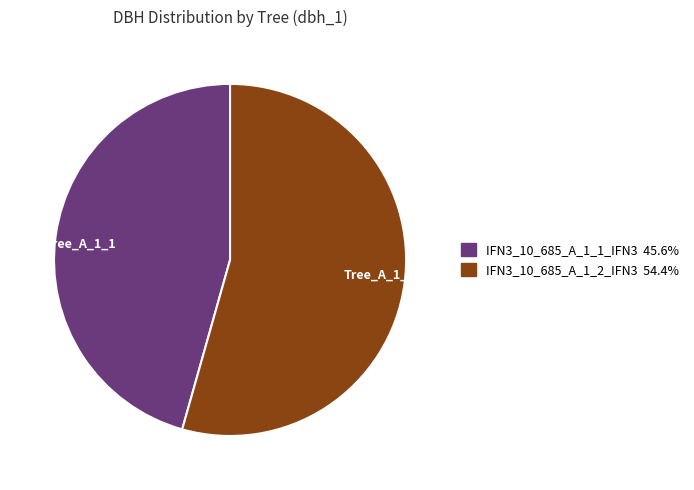

Which slice is the largest?

Tree_A_1_2